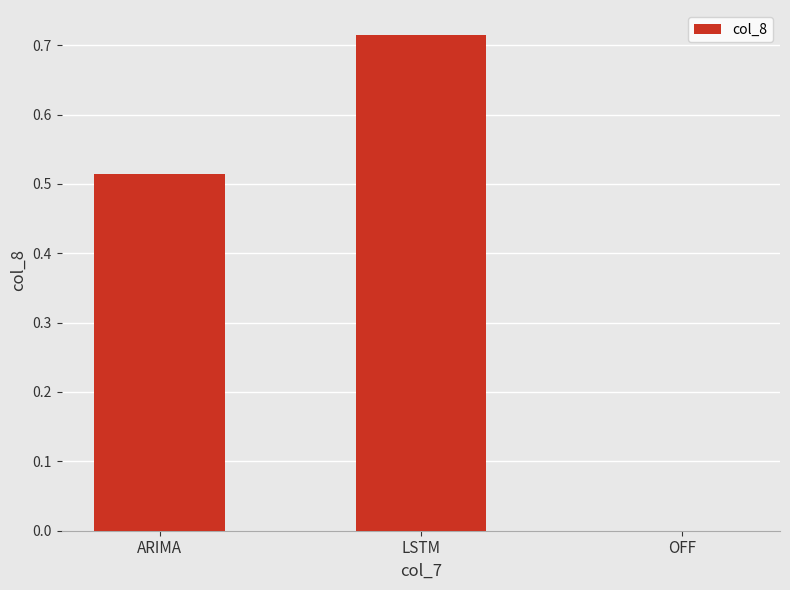

What is the average value?

0.4